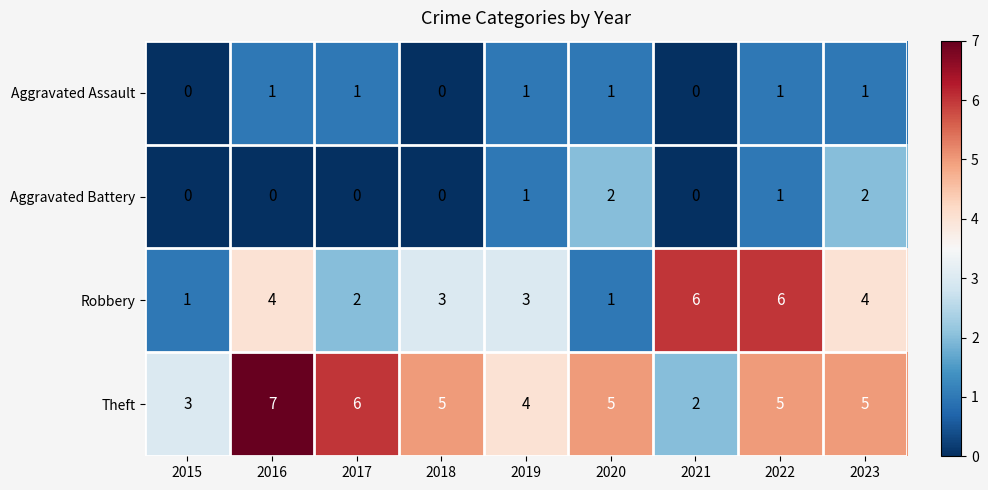

Where is Theft nearest to the value 4?

2019